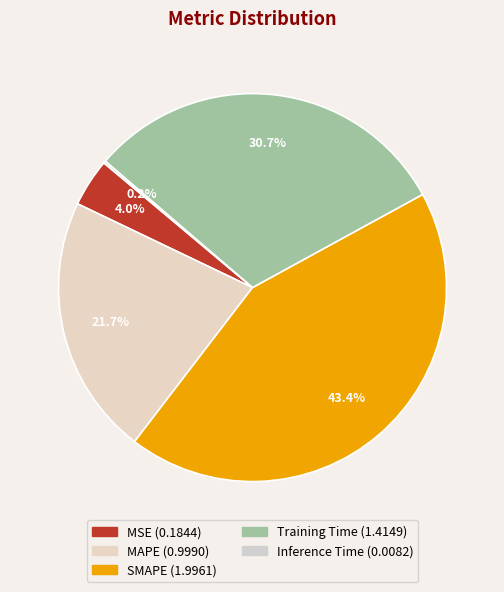

What is the smallest slice in the pie chart?

Inference Time